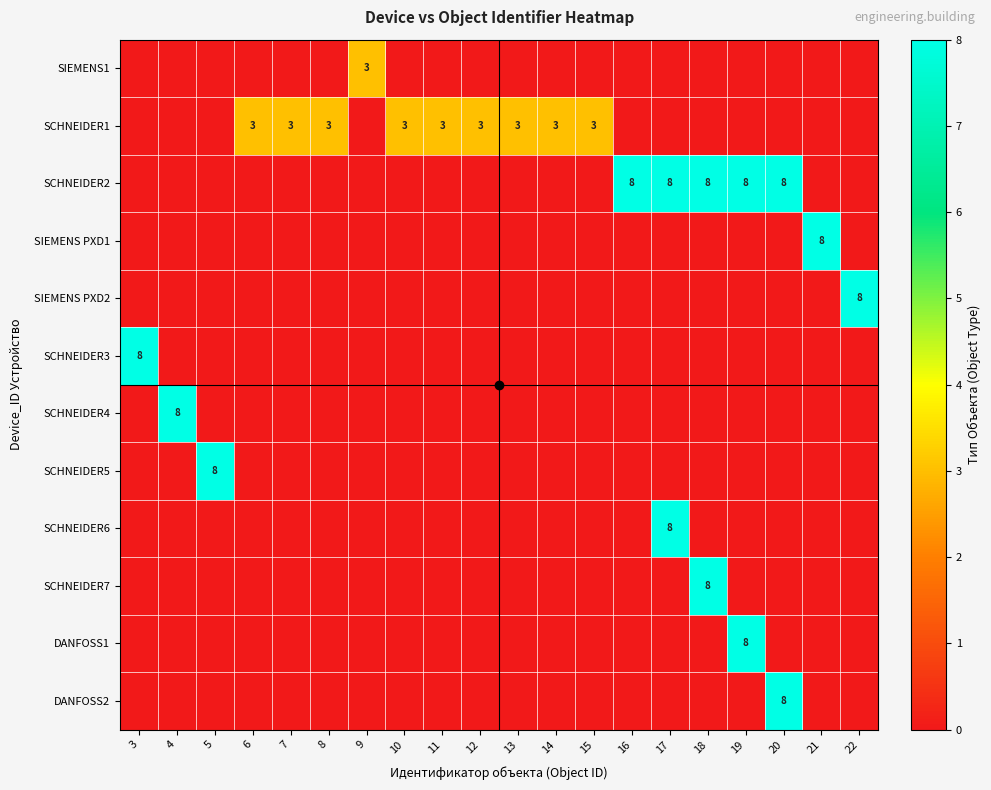

List the series in order of their peak value, highest first.

SCHNEIDER2, SIEMENS PXD1, SIEMENS PXD2, SCHNEIDER3, SCHNEIDER4, SCHNEIDER5, SCHNEIDER6, SCHNEIDER7, DANFOSS1, DANFOSS2, SIEMENS1, SCHNEIDER1